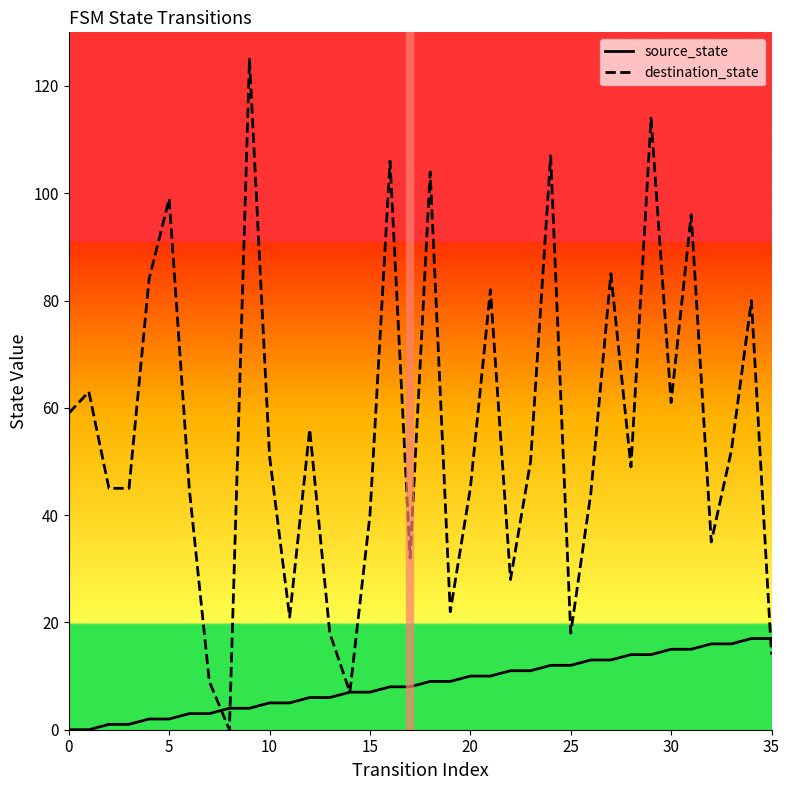

How many interior local valleys does the destination_state series have?

10